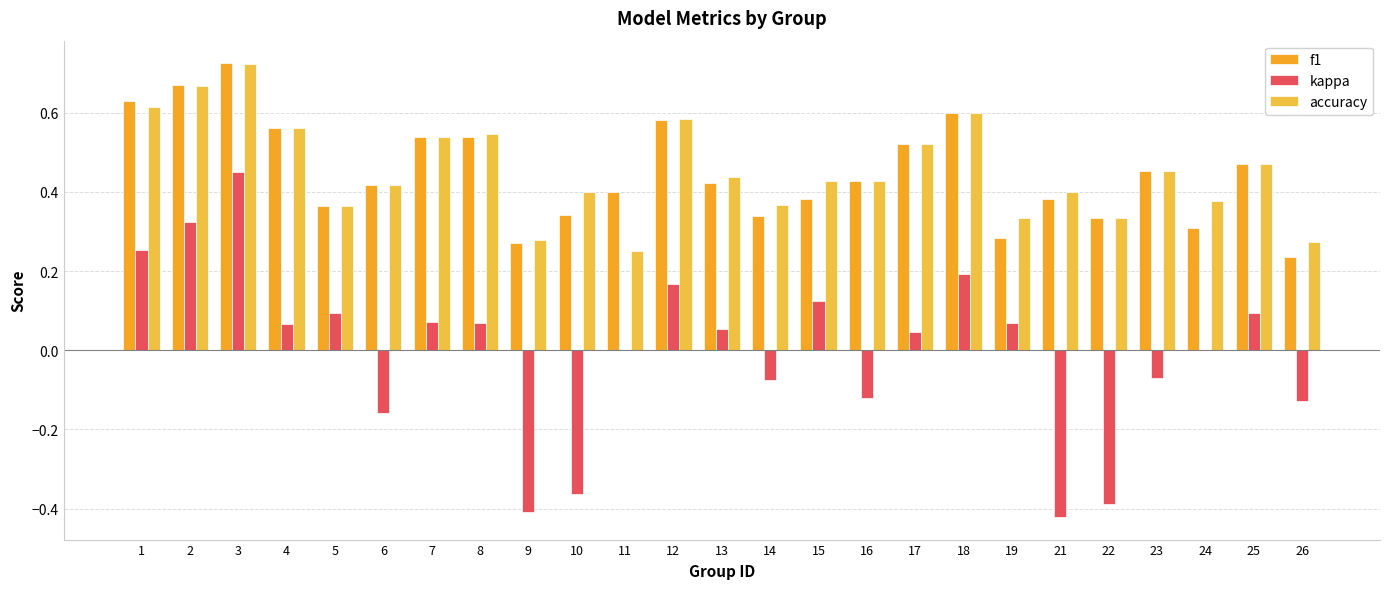

What is the difference between the maximum and minimum values in the kappa series?

0.9